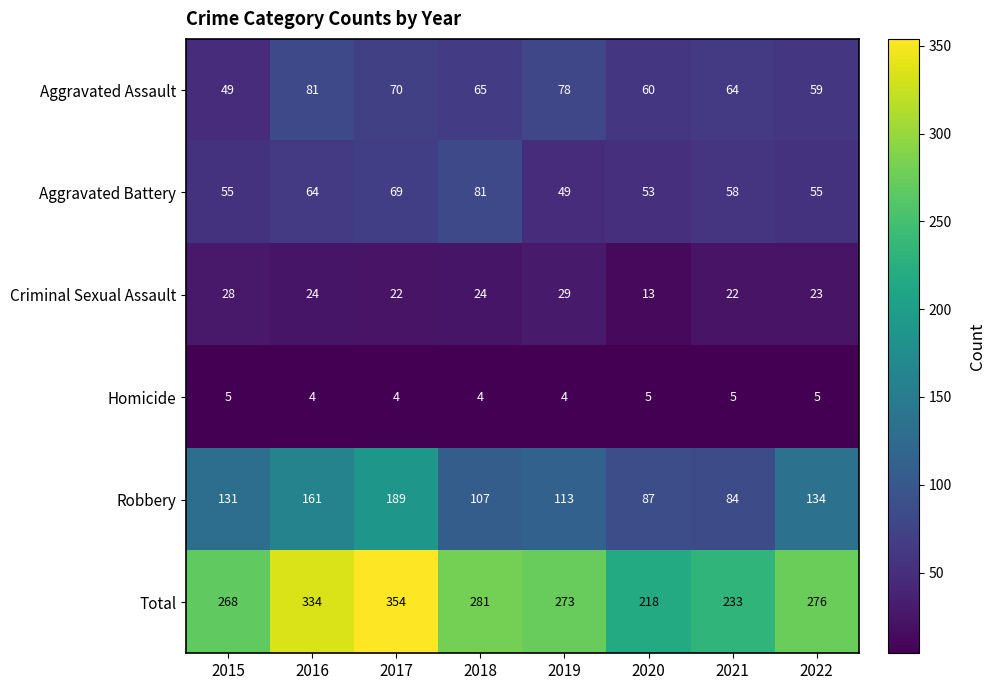

True or false: Criminal Sexual Assault has a value of 38 at 2016.

False